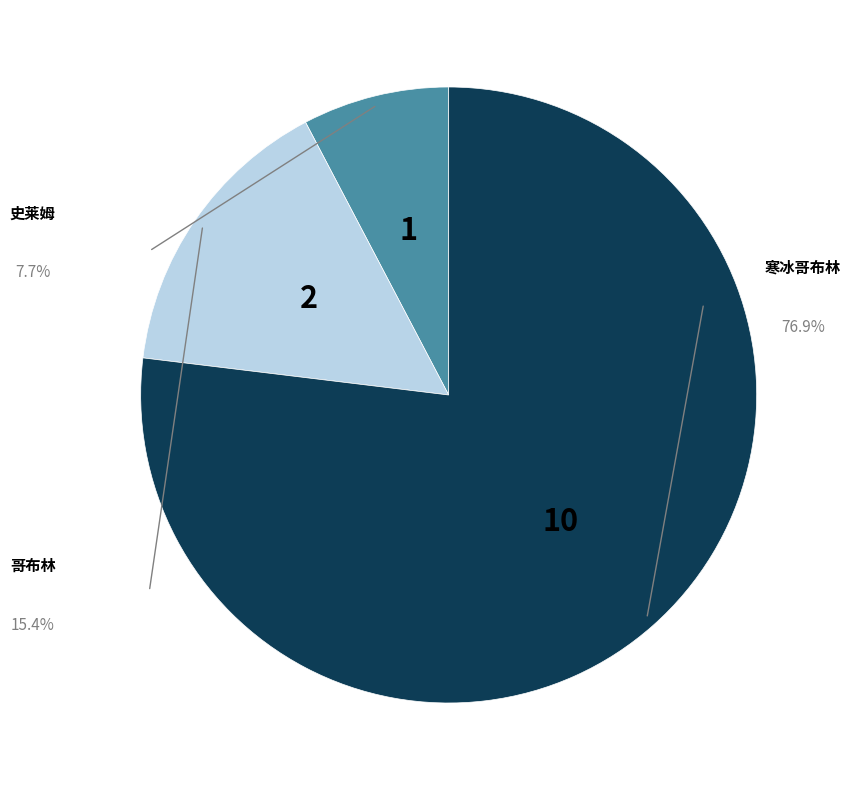

Is there a majority slice in this chart?

Yes